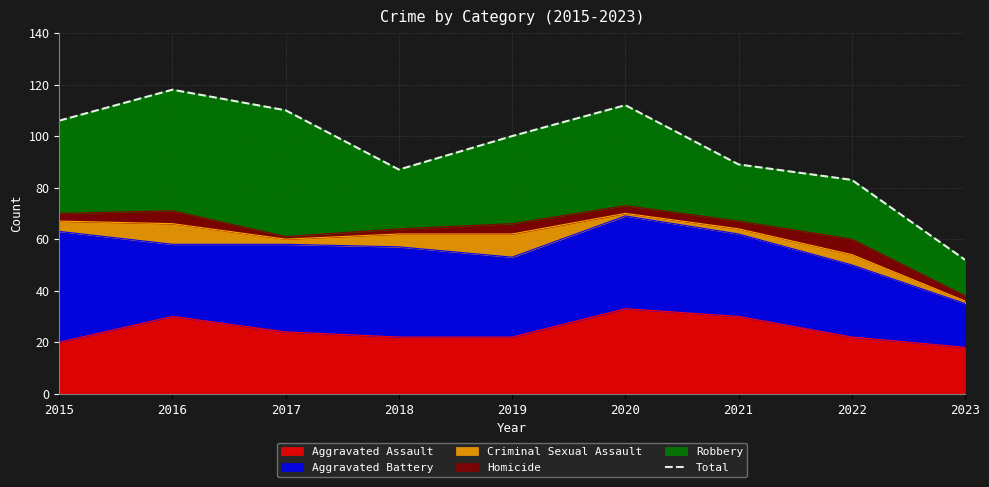

The chart shows a value of 187 at 2015. True or false?

False